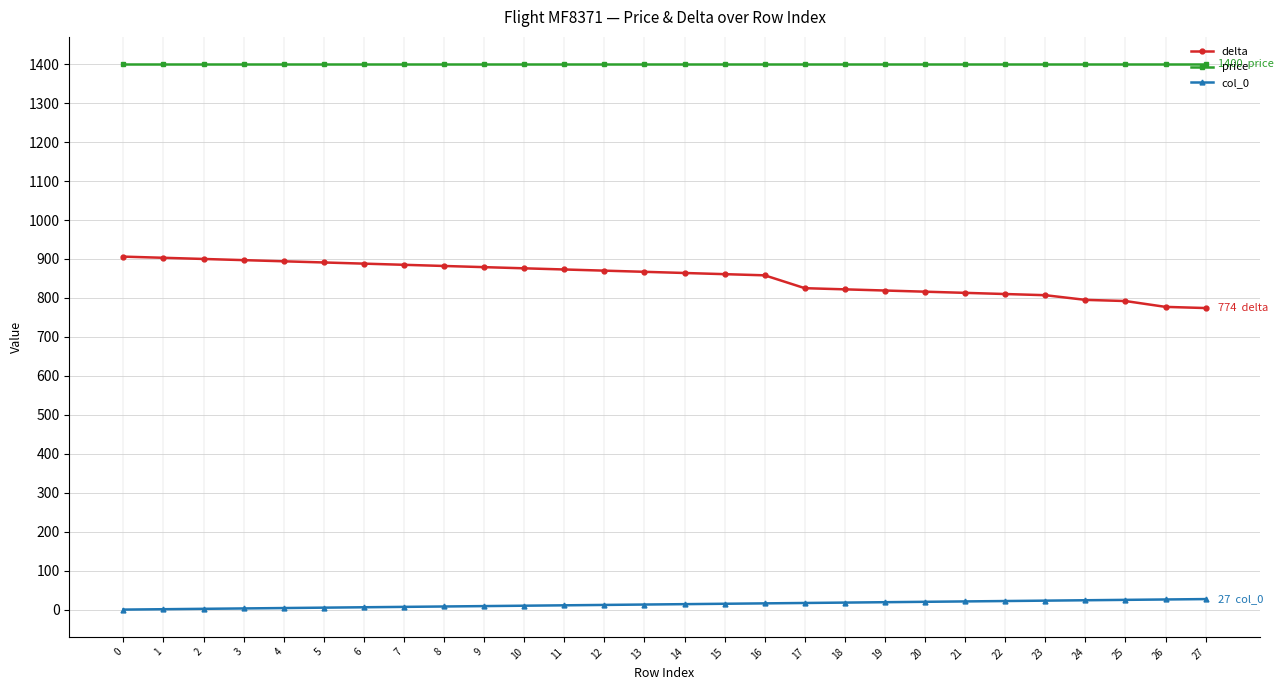

True or false: price and delta cross at least once.

False